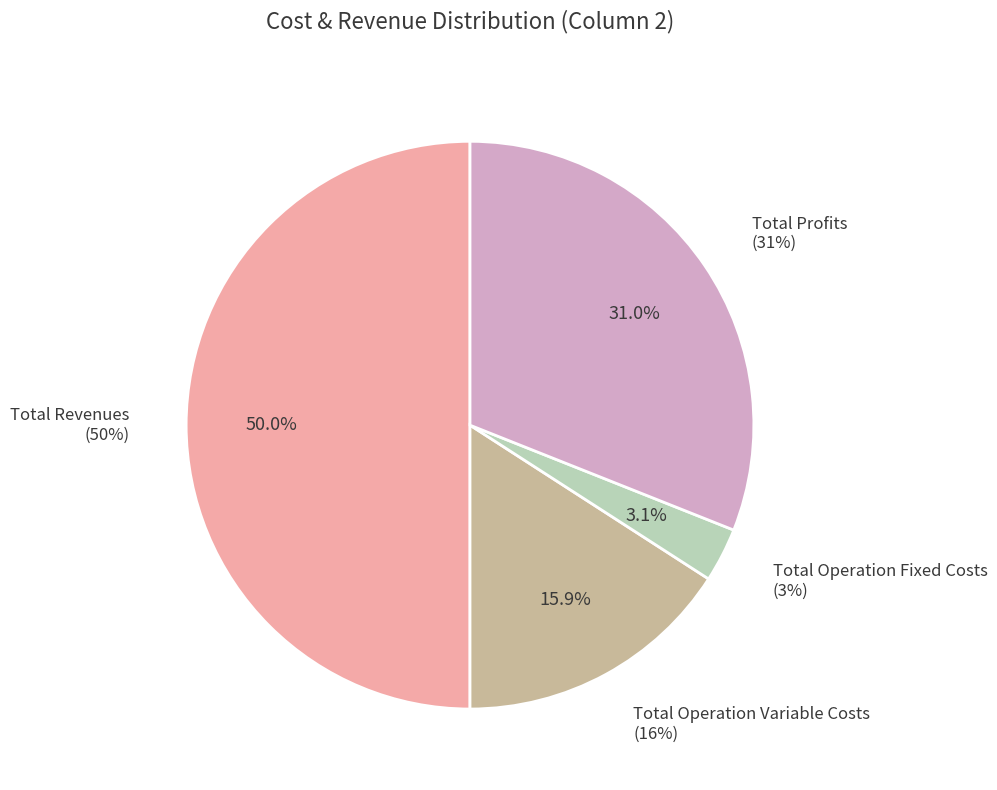

What percentage is the Total Operation Variable Costs slice, to the nearest percent?

16%